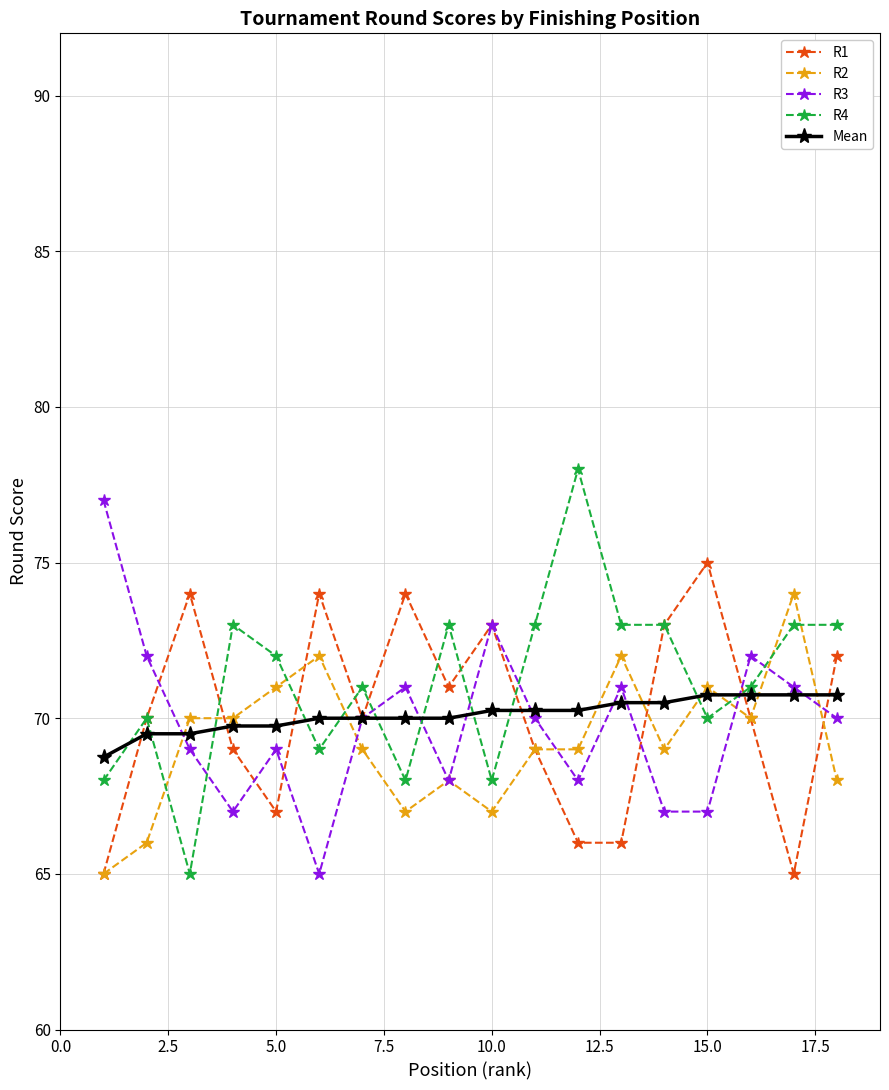

True or false: R3 has more than 0 points higher than both neighbors.

True